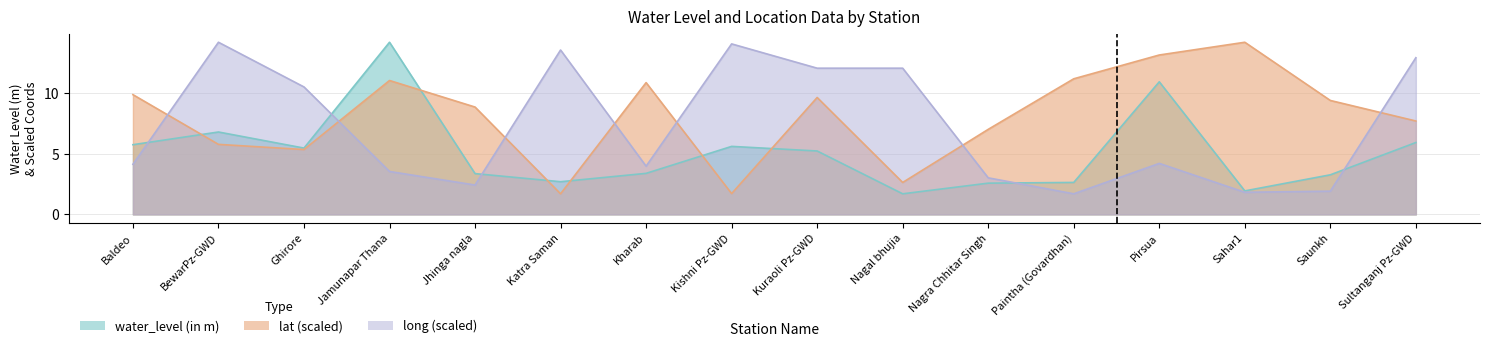

How many data points in lat are above 9?

8